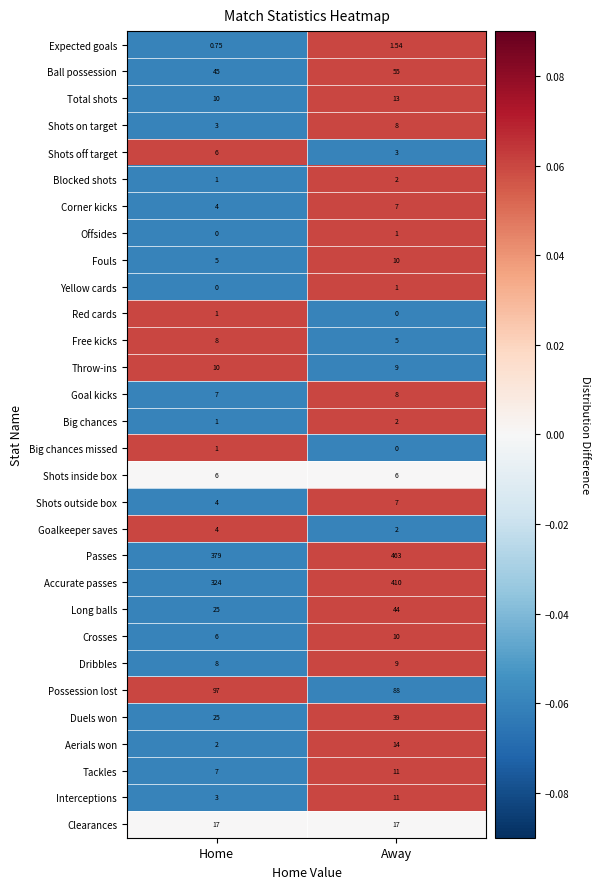

How many series are shown in this chart?

30